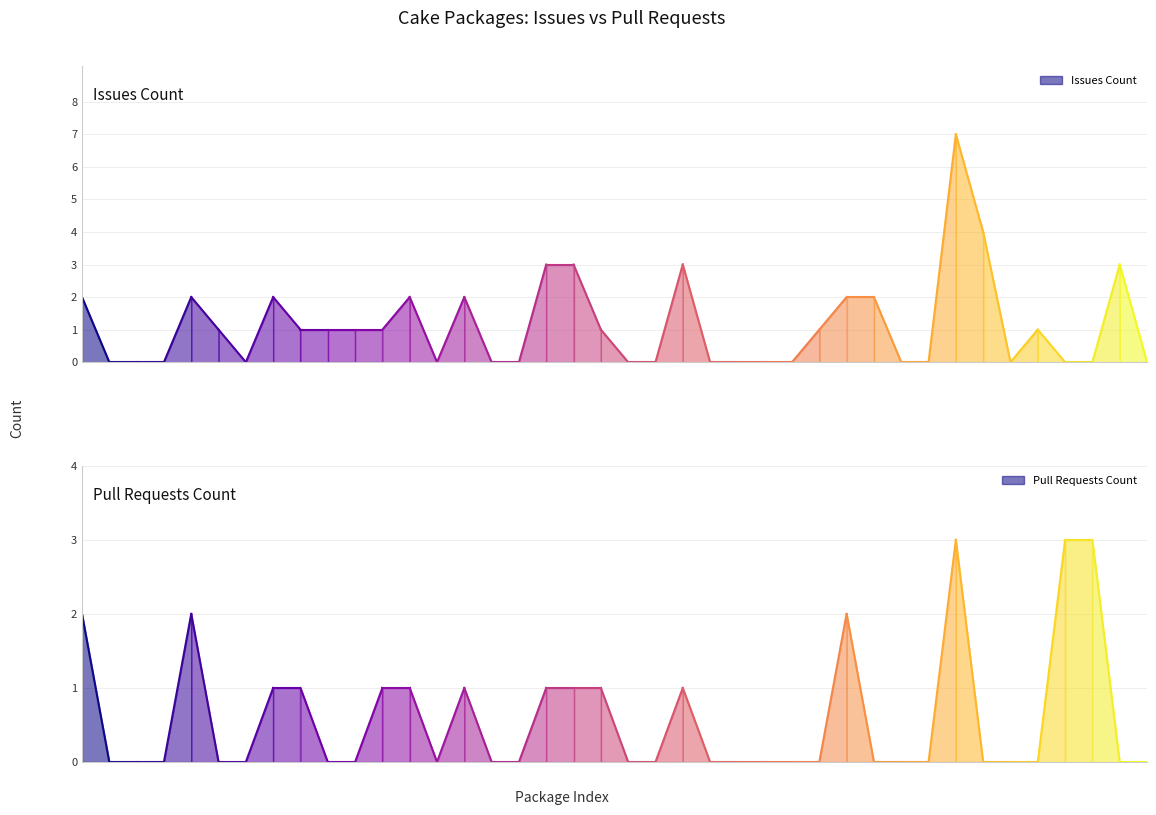

Reading left to right, list all the values displayed in this chart.

Issues count: Cake.ActiveDirectory=2	Cake.AliaSql=0	Cake.Android.Adb=0	Cake.Android.AvdManager=0	Cake.Android.SdkManager=2	Cake.AndroidAppManifest=1	Cake.Apigee=0	Cake.ApiReference.Uploader=2	Cake.AppCenter=1	Cake.AppleSimulator=1	Cake.AppPackager=1	Cake.AppVeyor=1	Cake.APT.Module=2	Cake.ArgumentBinder=0	Cake.ArgumentHelpers=2	Cake.ArtifactDrop=0	Cake.AsciiDoctorJ=0	Cake.AssemblyInfoReflector=3	Cake.AutoRest=3	Cake.AWS.CloudFront=1	Cake.AWS.CodeDeploy=0	Cake.AWS.EC2=0	Cake.Aws.ElasticBeanstalk=3	Cake.AWS.ElasticBeanstalkTools=0	Cake.AWS.ElasticLoadBalancing=0	Cake.AWS.Lambda=0	Cake.AWS.Route53=0	Cake.AWS.S3=1	Cake.AzCopy=2	Cake.Azure=2	Cake.AzureBlobStorage=0	Cake.AzureCli=0	Cake.AzureDevOps=7	Cake.AzureStorage=4	Cake.AzureZ=0	Cake.BitDiffer=1	Cake.Board.Asana=0	Cake.Board.AzureBoards=0	Cake.Boots=3	Cake.Bower=0
Pull requests count: Cake.ActiveDirectory=2	Cake.AliaSql=0	Cake.Android.Adb=0	Cake.Android.AvdManager=0	Cake.Android.SdkManager=2	Cake.AndroidAppManifest=0	Cake.Apigee=0	Cake.ApiReference.Uploader=1	Cake.AppCenter=1	Cake.AppleSimulator=0	Cake.AppPackager=0	Cake.AppVeyor=1	Cake.APT.Module=1	Cake.ArgumentBinder=0	Cake.ArgumentHelpers=1	Cake.ArtifactDrop=0	Cake.AsciiDoctorJ=0	Cake.AssemblyInfoReflector=1	Cake.AutoRest=1	Cake.AWS.CloudFront=1	Cake.AWS.CodeDeploy=0	Cake.AWS.EC2=0	Cake.Aws.ElasticBeanstalk=1	Cake.AWS.ElasticBeanstalkTools=0	Cake.AWS.ElasticLoadBalancing=0	Cake.AWS.Lambda=0	Cake.AWS.Route53=0	Cake.AWS.S3=0	Cake.AzCopy=2	Cake.Azure=0	Cake.AzureBlobStorage=0	Cake.AzureCli=0	Cake.AzureDevOps=3	Cake.AzureStorage=0	Cake.AzureZ=0	Cake.BitDiffer=0	Cake.Board.Asana=3	Cake.Board.AzureBoards=3	Cake.Boots=0	Cake.Bower=0